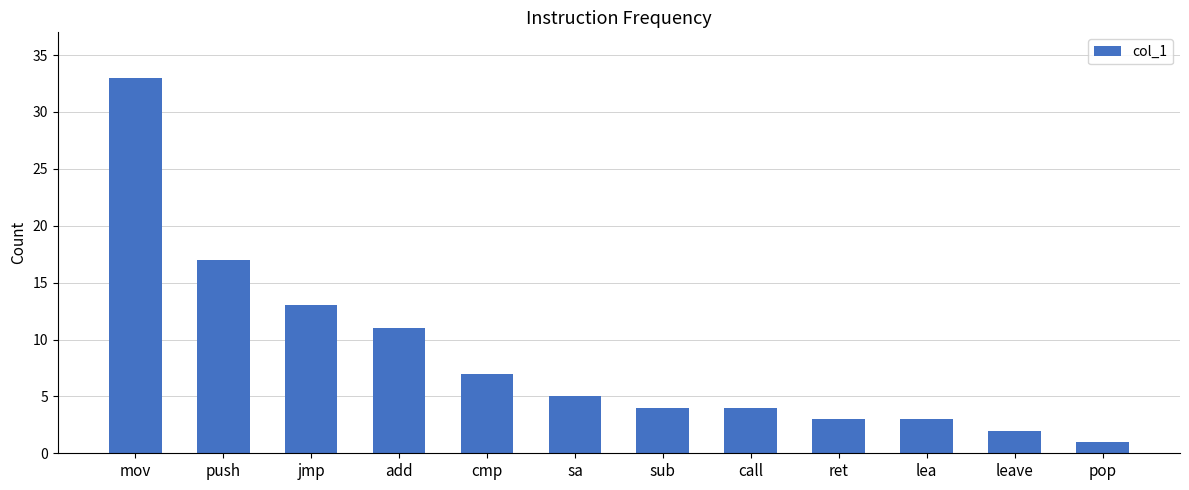

The value at call is 1. True or false?

False